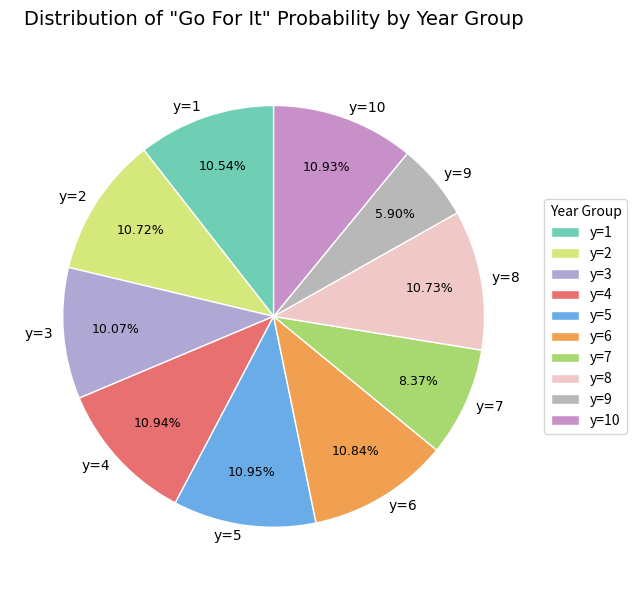

To the nearest percent, what is the combined percentage of y=10 and y=2?

22%